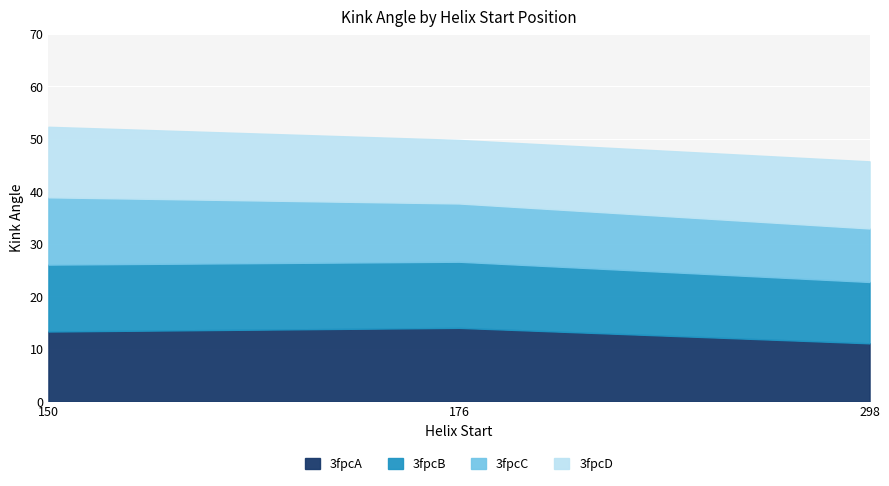

At which label does 3fpcC first exceed 11?

150